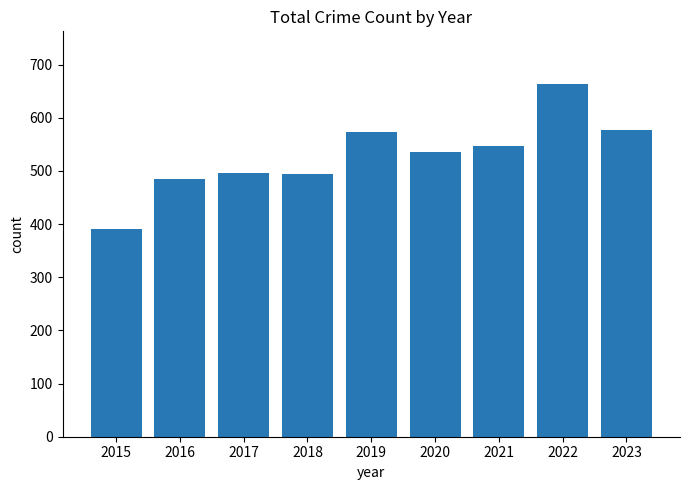

What is the sum of the values at 2020 and 2016?

1020